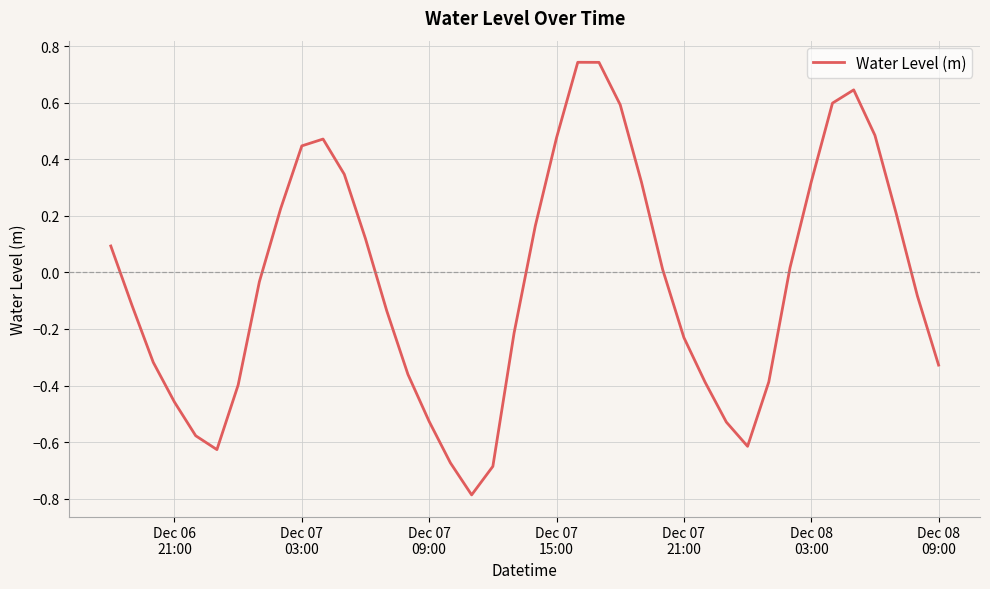

What is the smallest value displayed?

-0.8